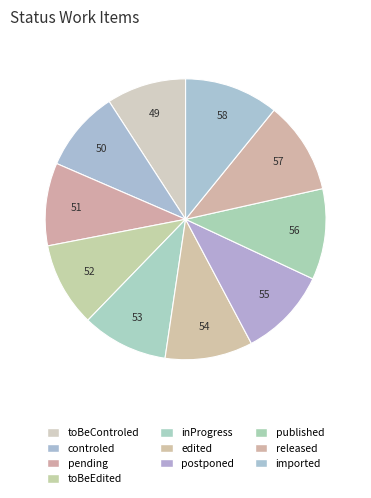

To the nearest percent, what is the difference between the edited and pending slice percentages?

1%